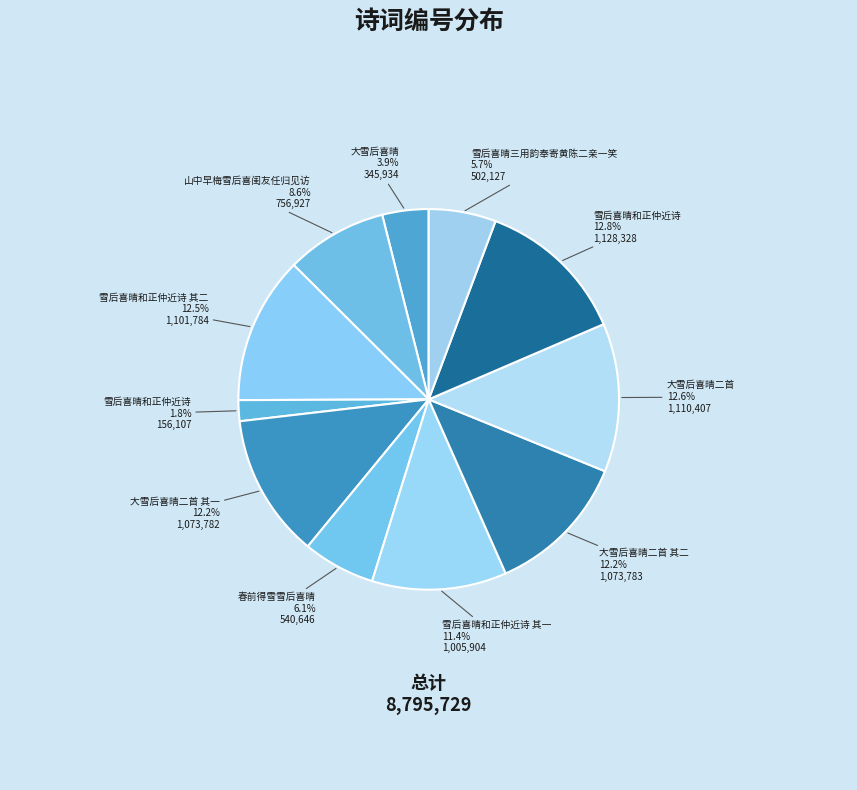

To the nearest percent, what is the average slice percentage?

9%